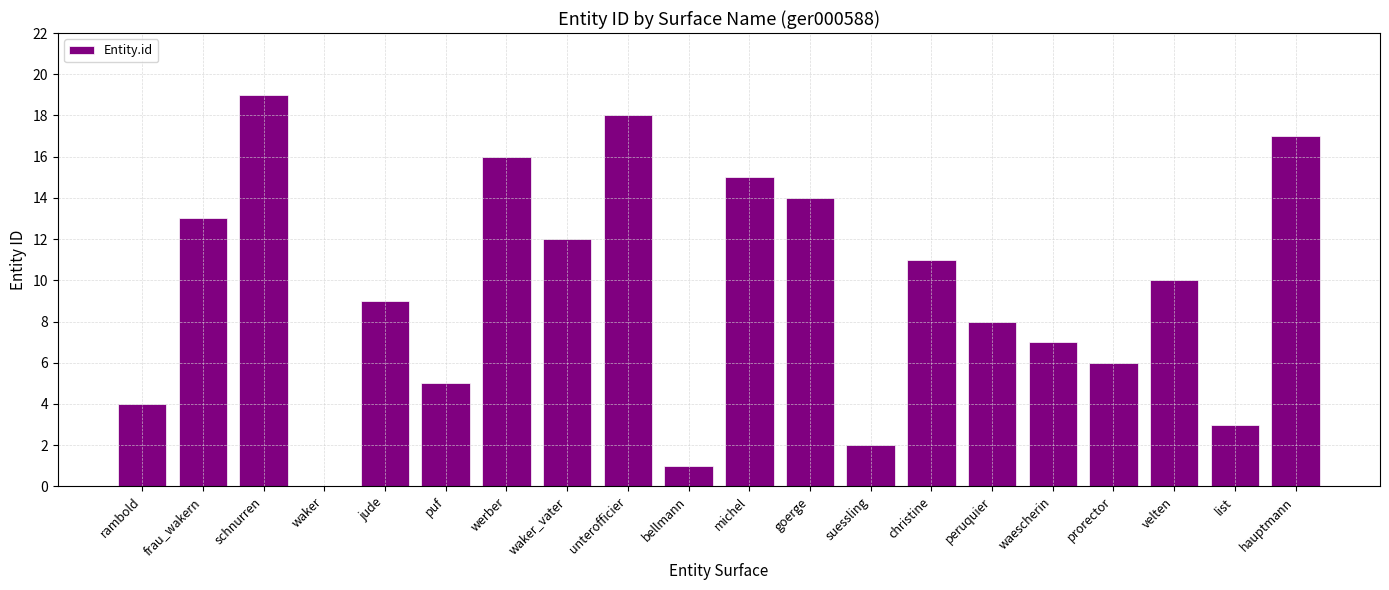

Is it true that the value at waker is 0?

True